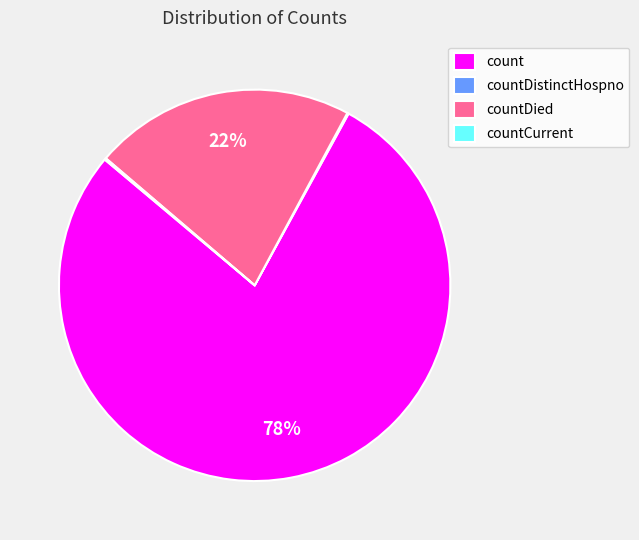

Is it true that countDied is 22% of the pie?

True